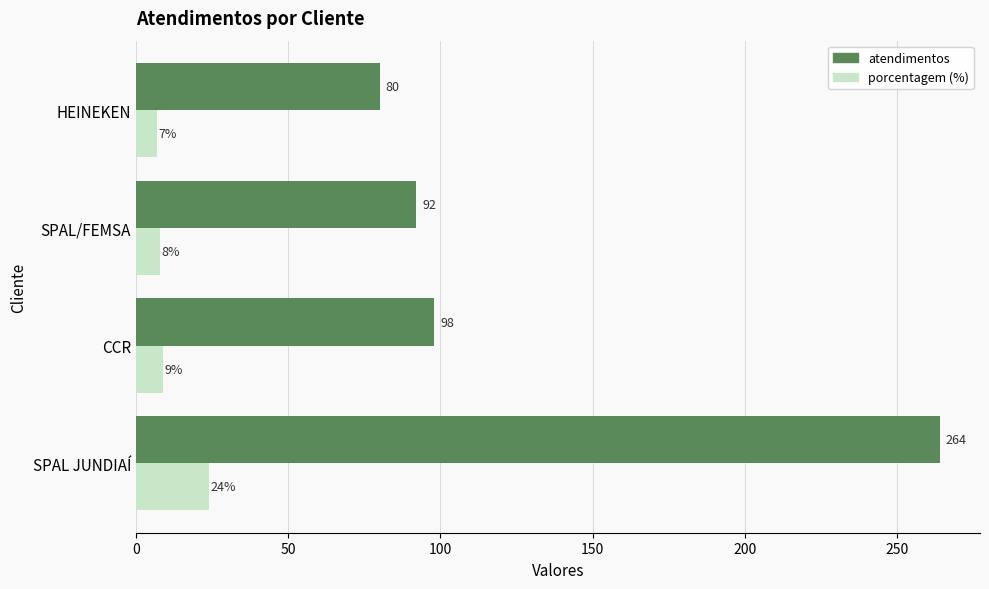

What is the difference between the highest and lowest values at HEINEKEN?

73